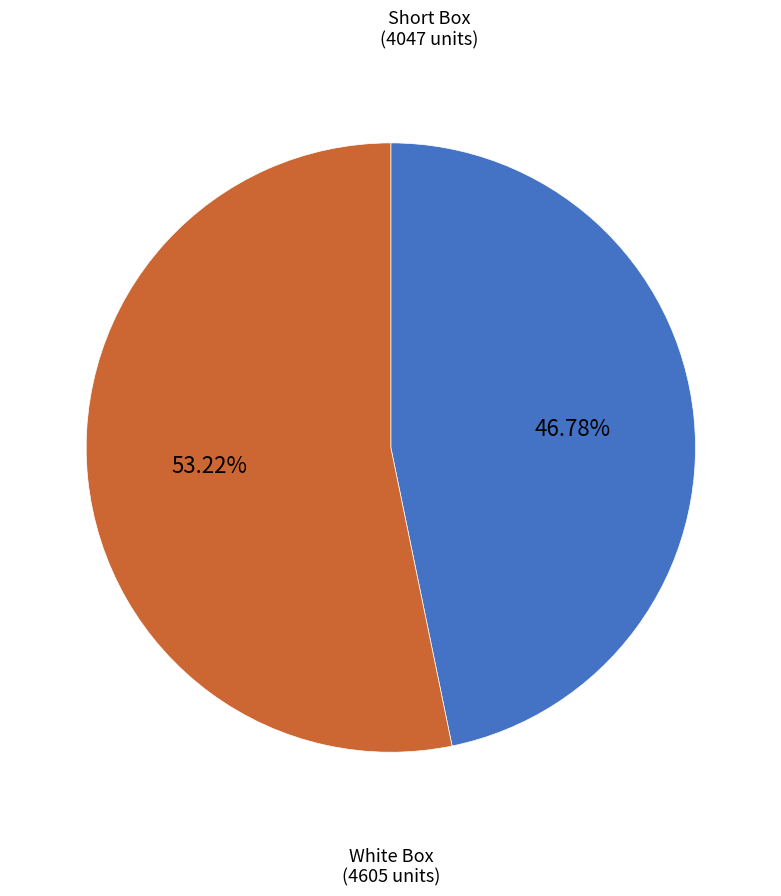

Does Short Box represent more than half of the total?

No